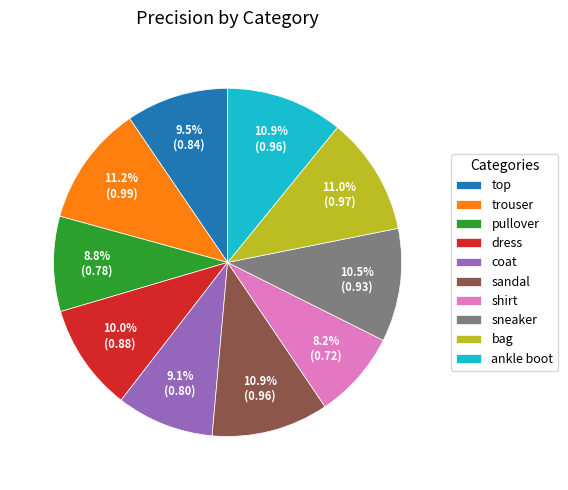

Is there any slice that represents more than half of the pie?

No